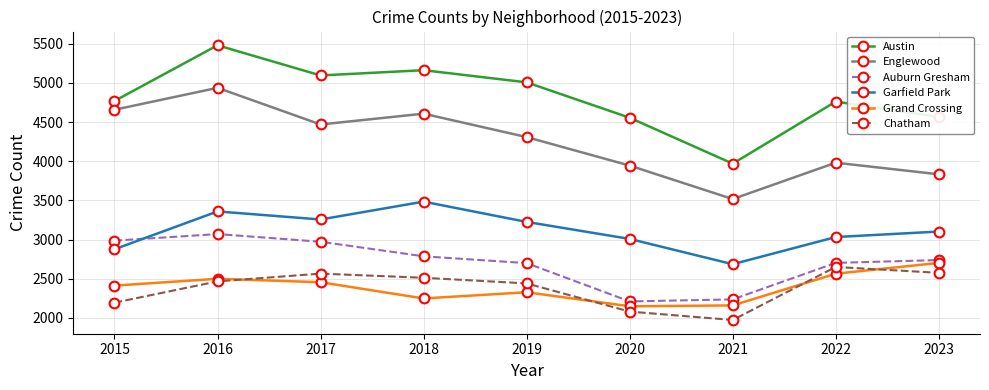

True or false: Chatham and Englewood intersect in this chart.

False